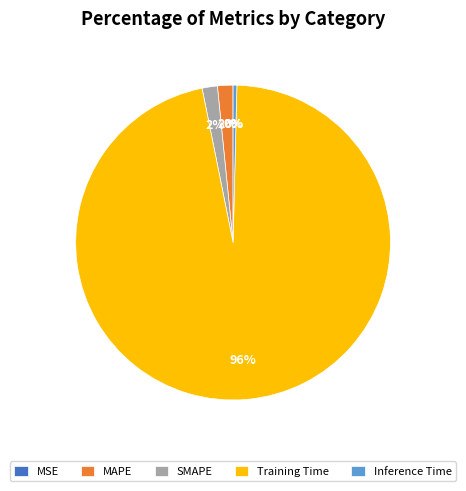

Is the sum of Inference Time and Training Time greater than half?

Yes